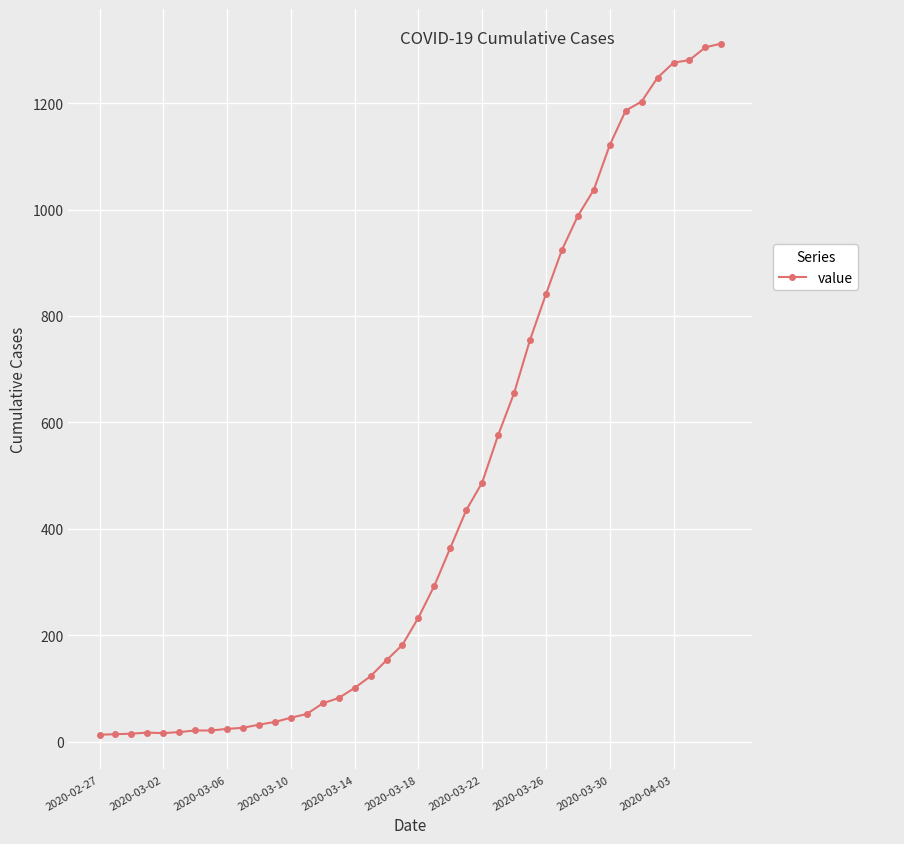

What is the difference between the second highest and second lowest values?

1291